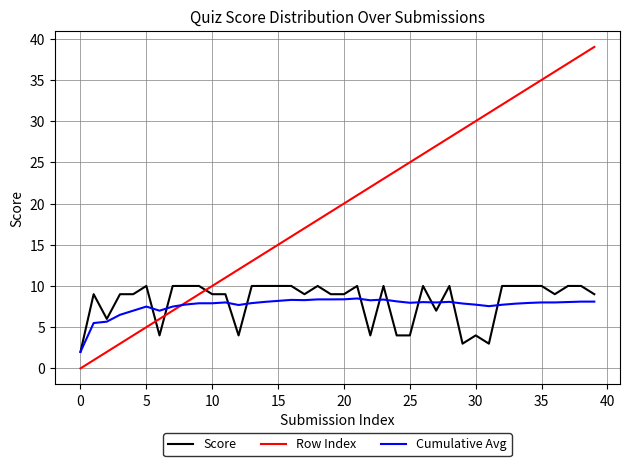

What is the maximum value shown in the chart?

39.0